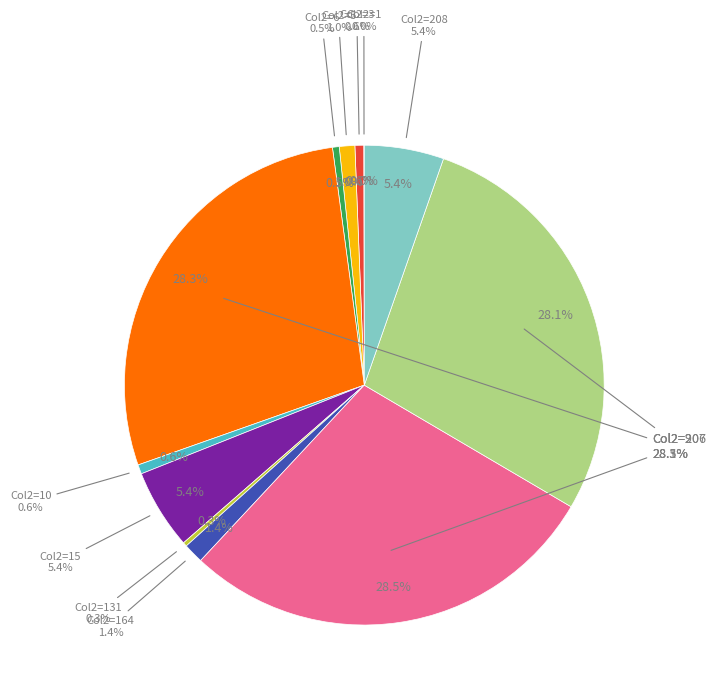

How many segments does this pie chart have?

12